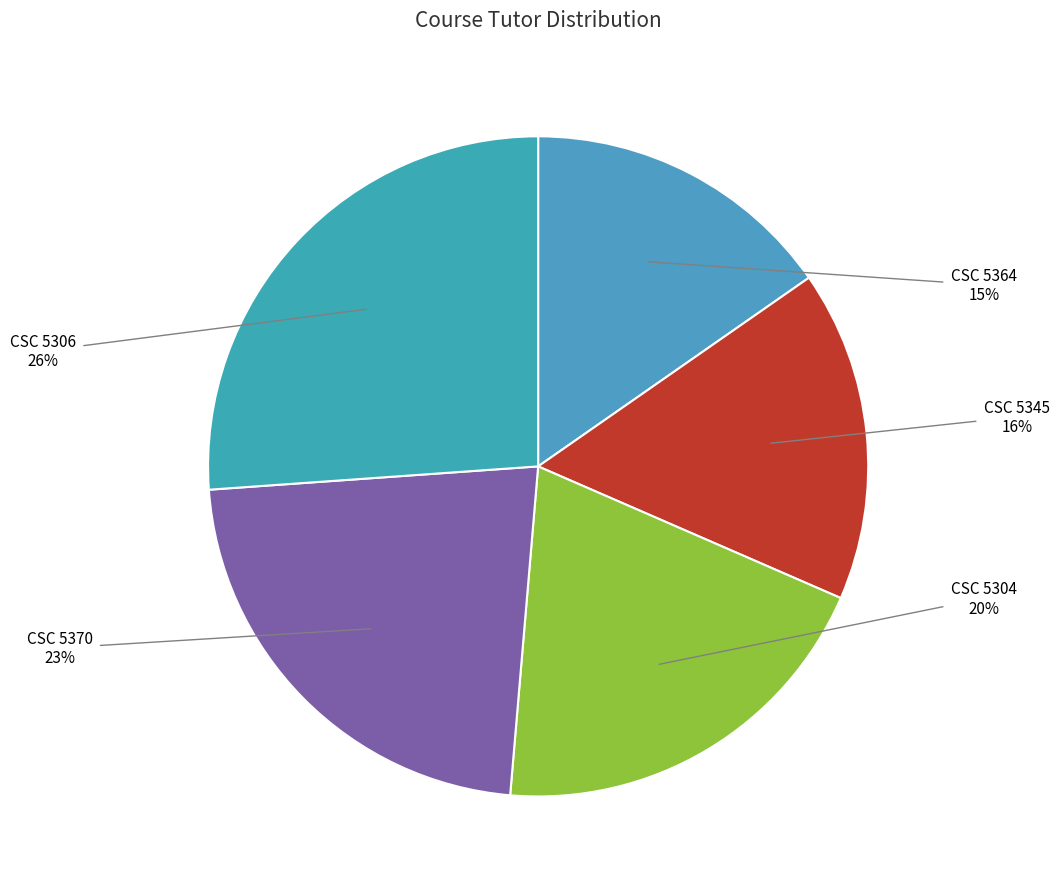

The CSC 5370 slice represents 8% of the pie. True or false?

False